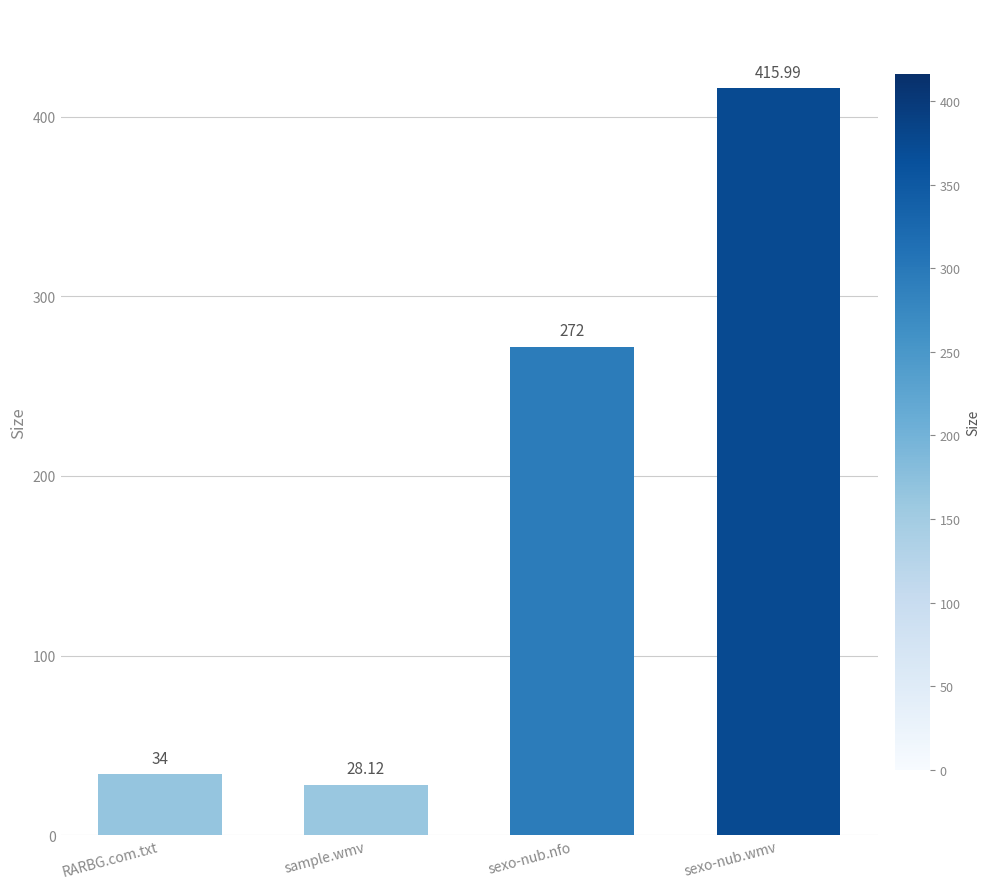

Are the bars grouped side by side (vs. stacked)?

No